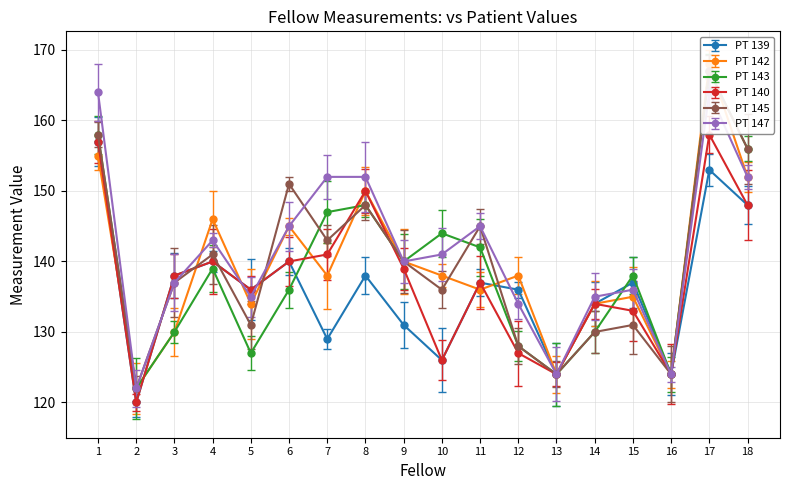

What is the value of the PT 147 point at the 2nd from the left?

122